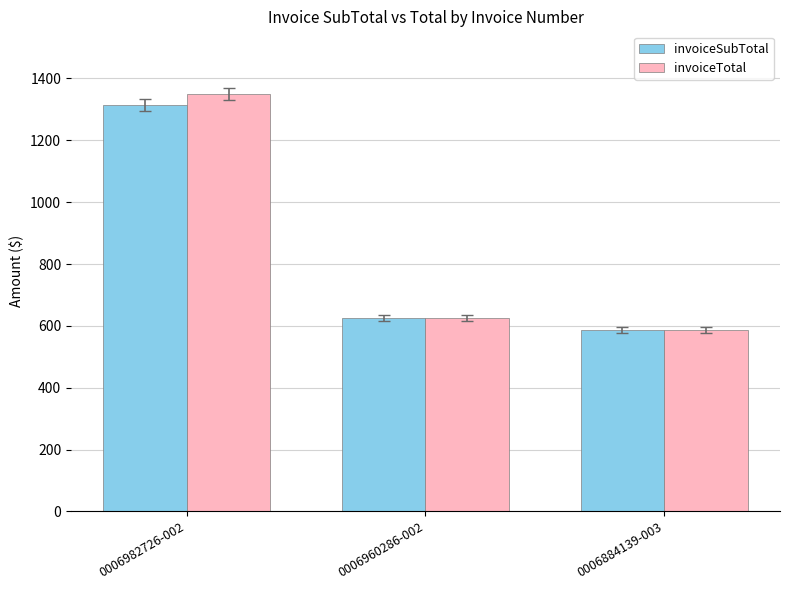

Reading right to left, list all the values displayed in this chart.

invoiceSubTotal: 586.3	624.4	1315.0
invoiceTotal: 586.3	624.4	1350.0